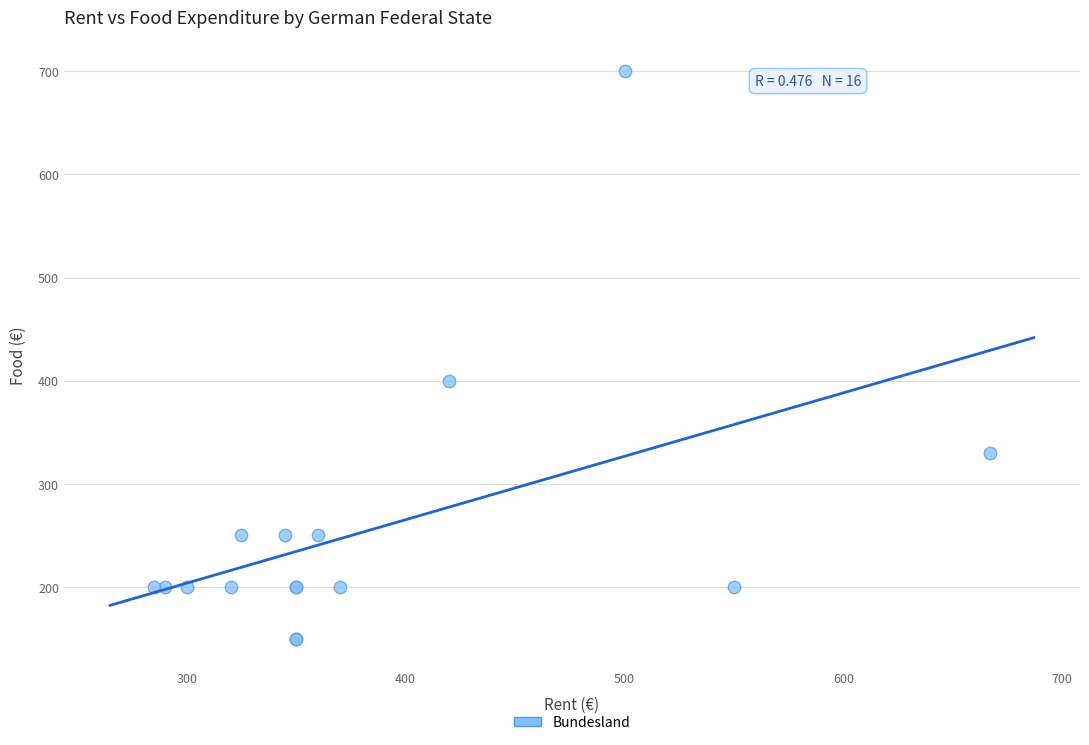

What Y value in the scatter plot is closest to 425?

400